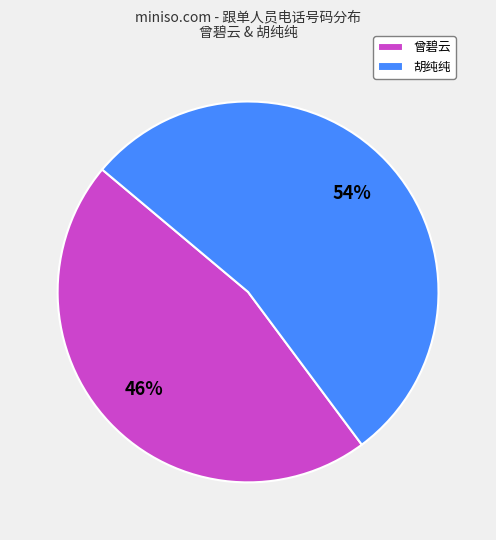

Which has a higher value, 胡纯纯 or 曾碧云?

胡纯纯